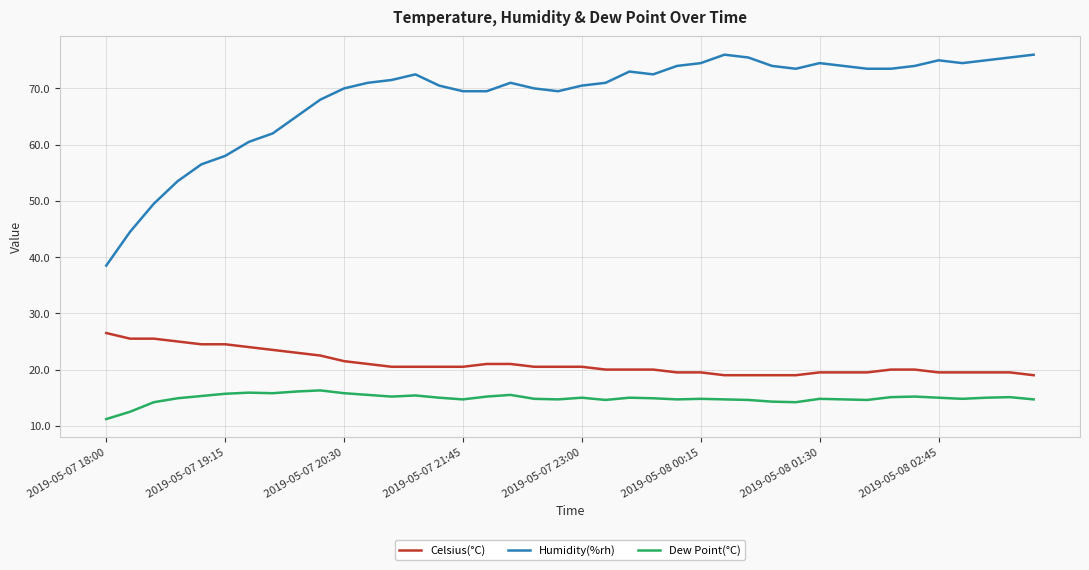

True or false: Humidity(%rh) and Celsius(°C) intersect in this chart.

False